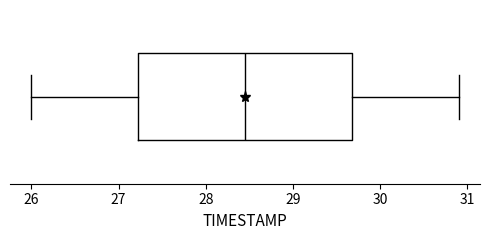

Read this box plot against the x-axis: the position of the median line, the range covered by the box, and the ends of both whiskers. The values are not printed on the chart, so give them approximately, as read against the axis.

median 28.5, box 27.2 to 29.7, whiskers 26.0 to 30.9